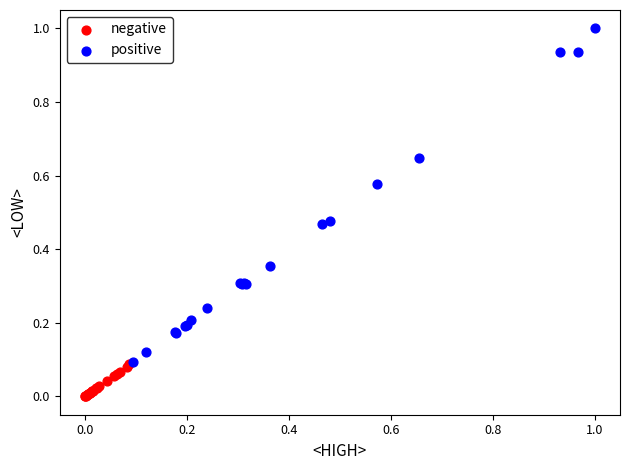

Which series reaches the maximum Y coordinate?

positive